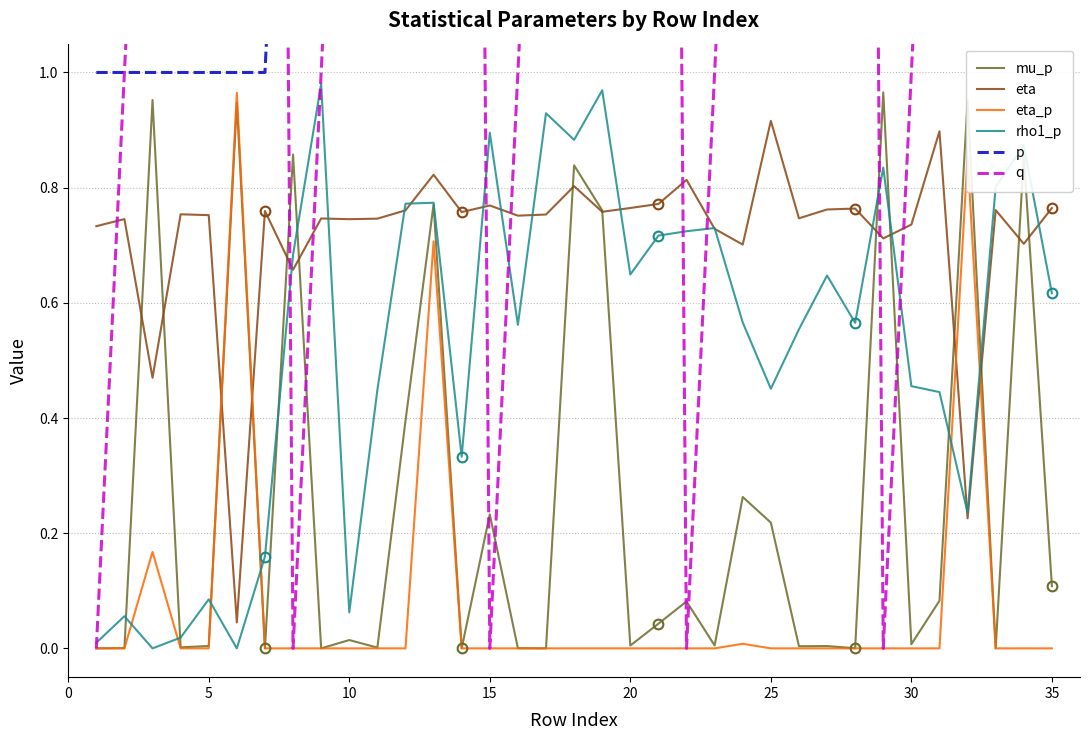

Which series ends up on top after the final intersection of eta_p and eta?

eta